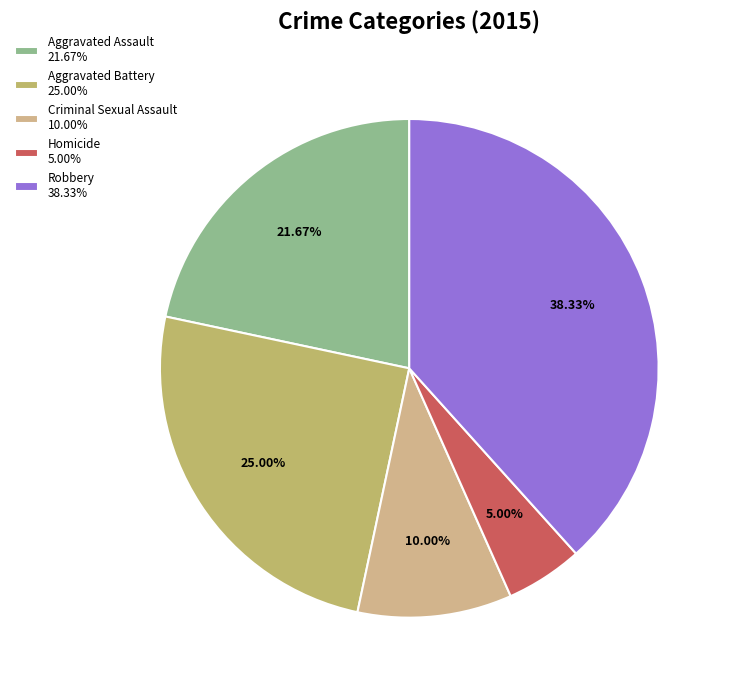

True or false: Homicide accounts for 1% of the total.

False